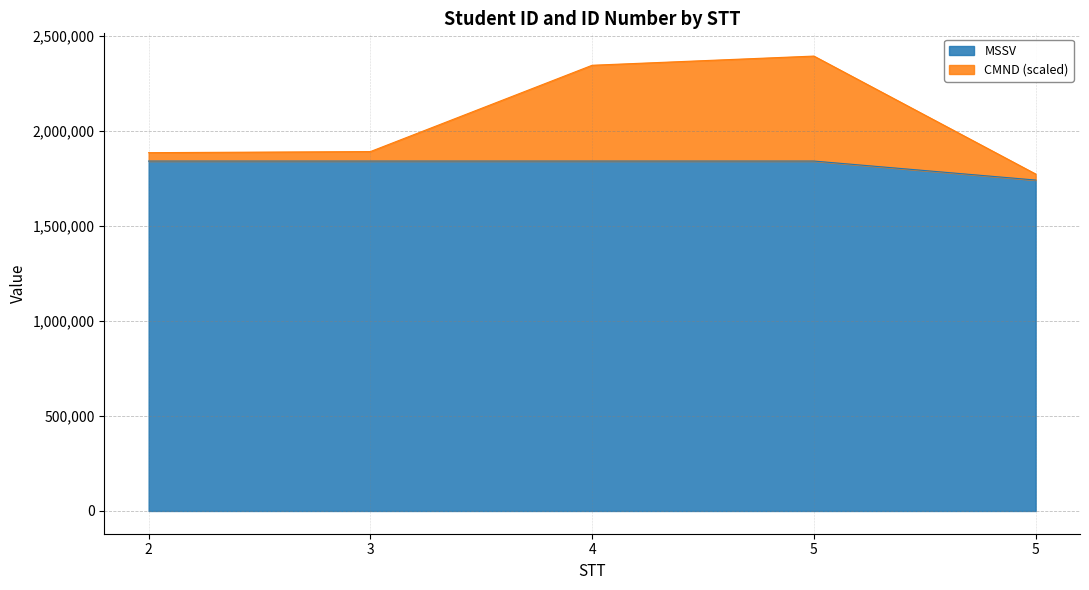

How many lines are shown in the chart?

2